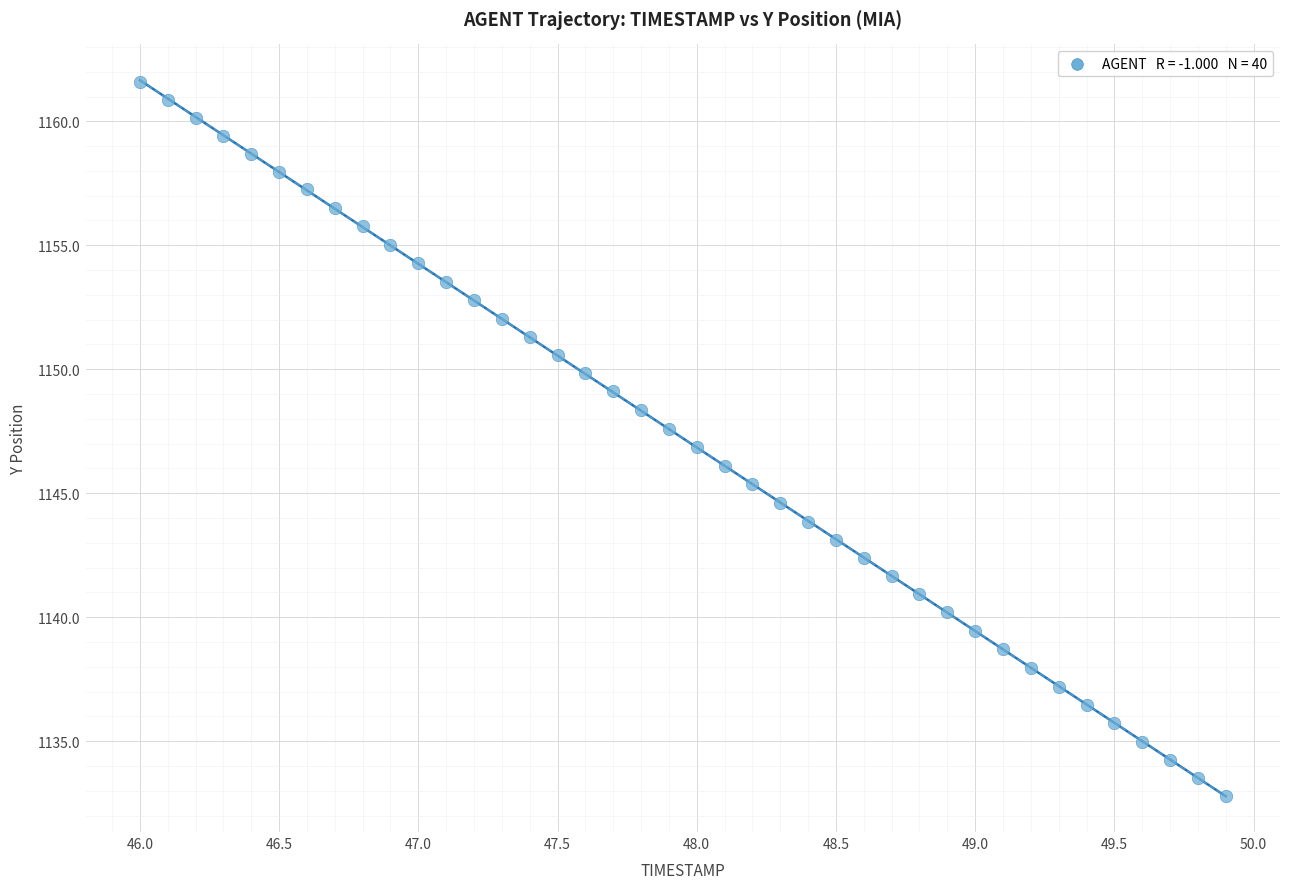

What is the range of Y values (max minus min)?

28.8